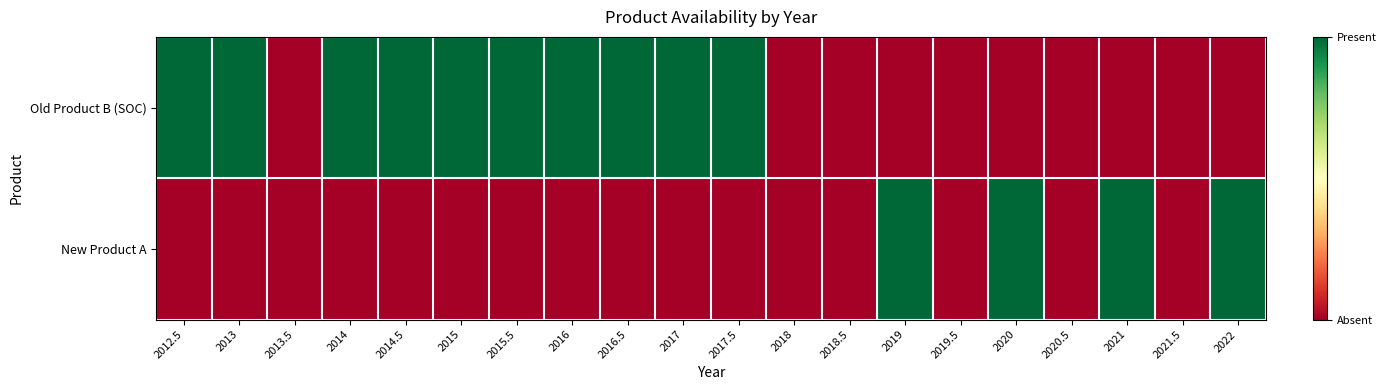

List the series in order of their overall mean, lowest first.

New Product A, Old Product B (SOC)